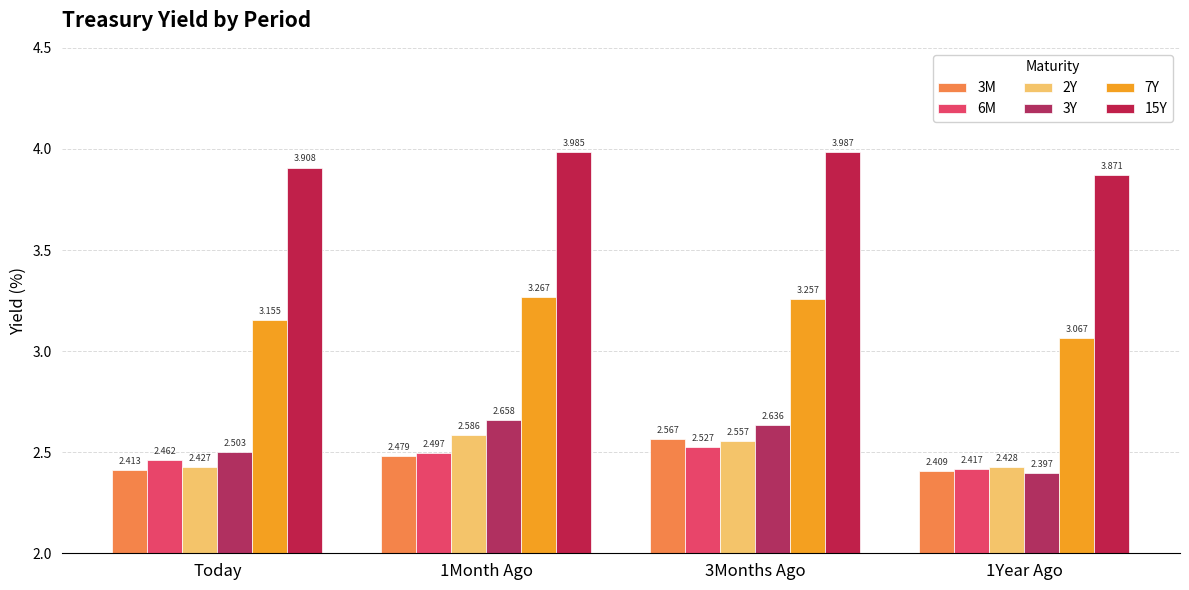

How many bars are there in total?

24